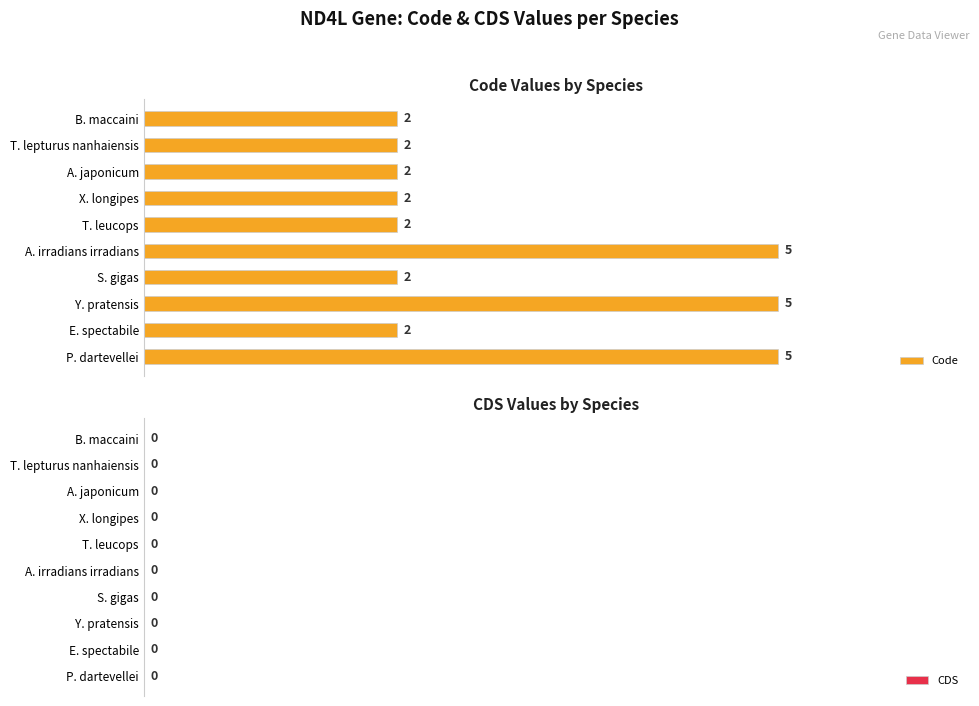

Does the chart contain any negative values?

No